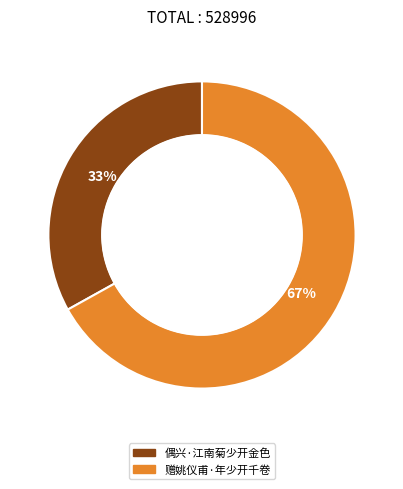

What percentage is the 偶兴·江南菊少开金色 slice, to the nearest percent?

33%